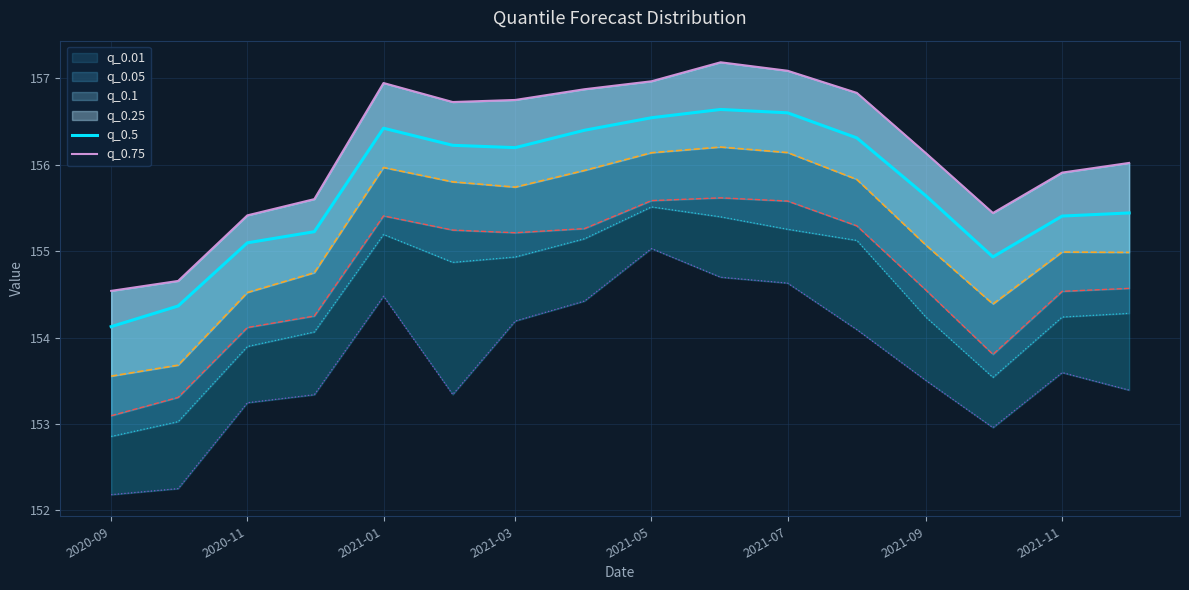

How many categories are shown in the chart?

16